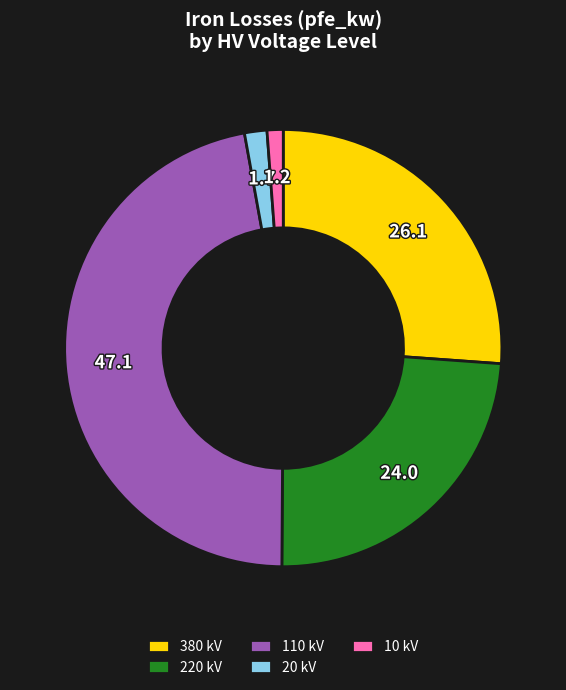

Which category has the biggest portion of the pie?

110 kV